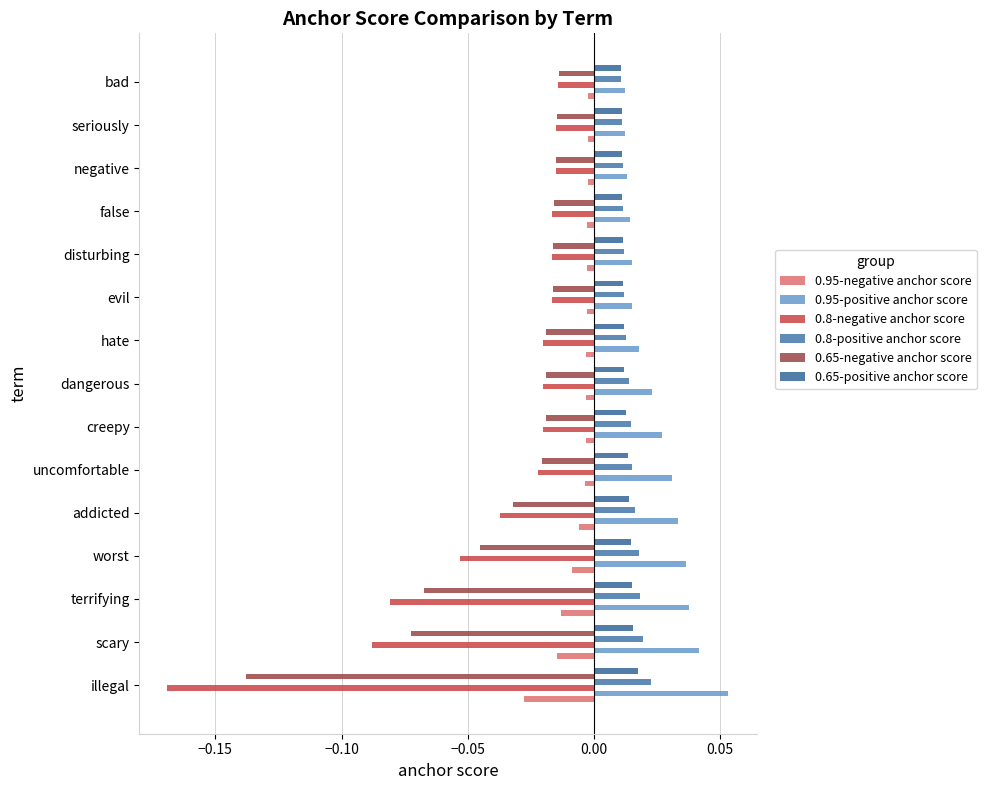

How many 0.65-positive anchor score values are between 0 and 1?

15